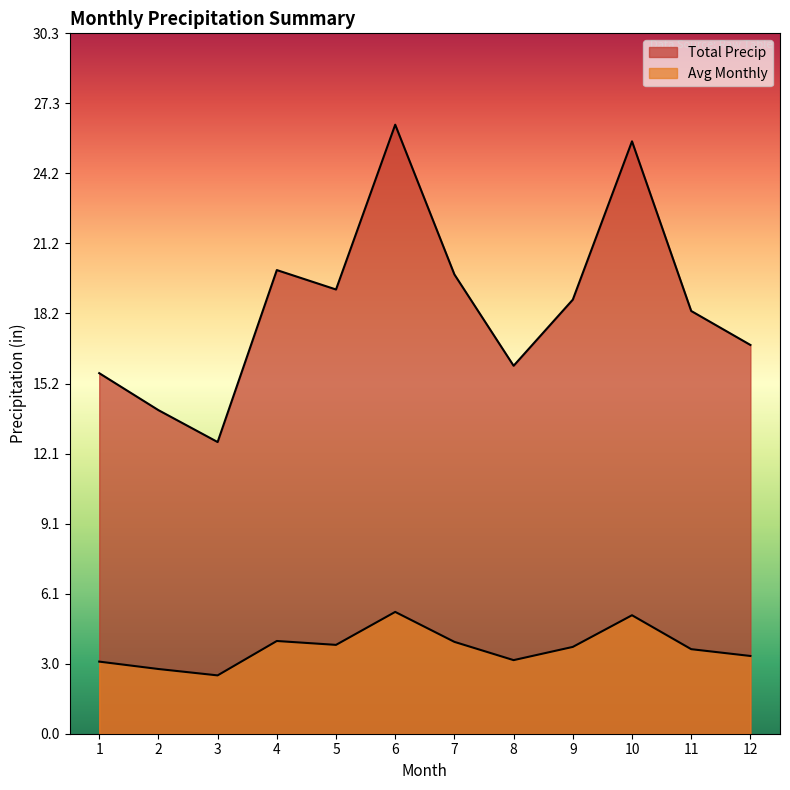

Rank the series by their average value, from lowest to highest.

Avg Monthly, Total Precip